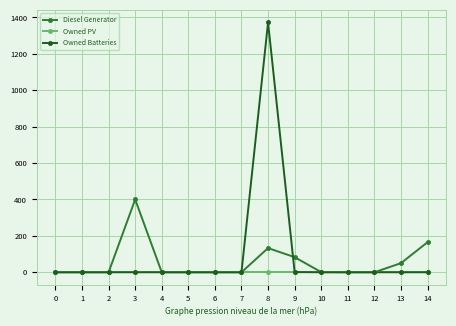

How many values in the Owned Batteries series exceed 0?

2